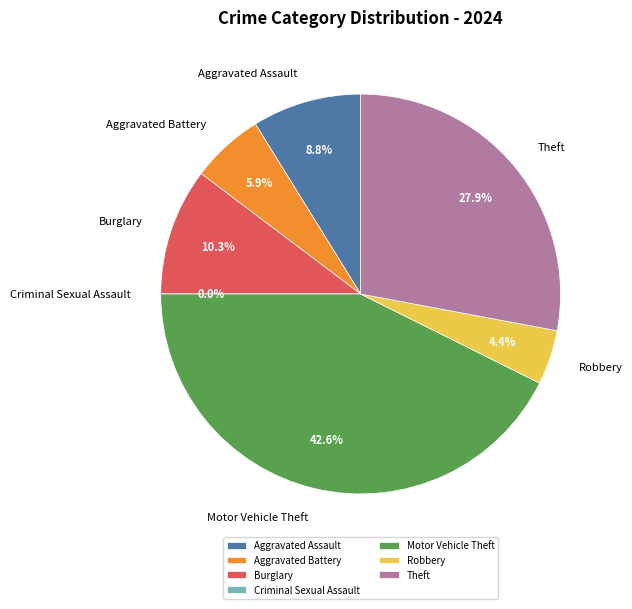

True or false: Theft accounts for 28% of the total.

True